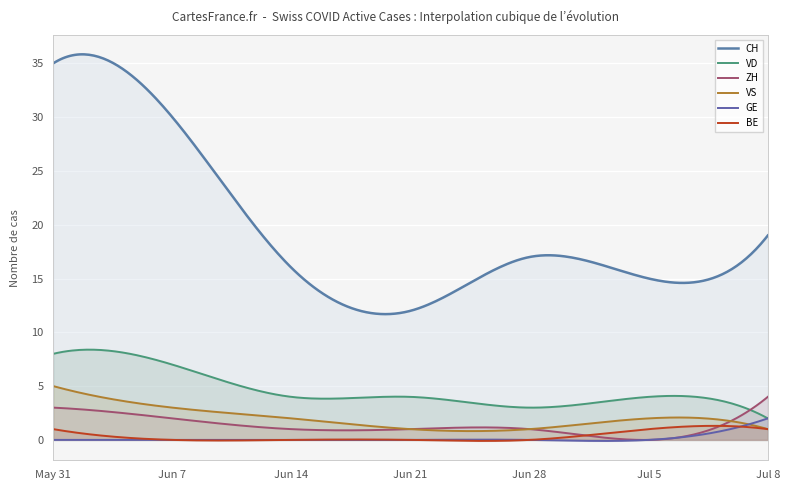

At which label does ZH first exceed 1?

May 31